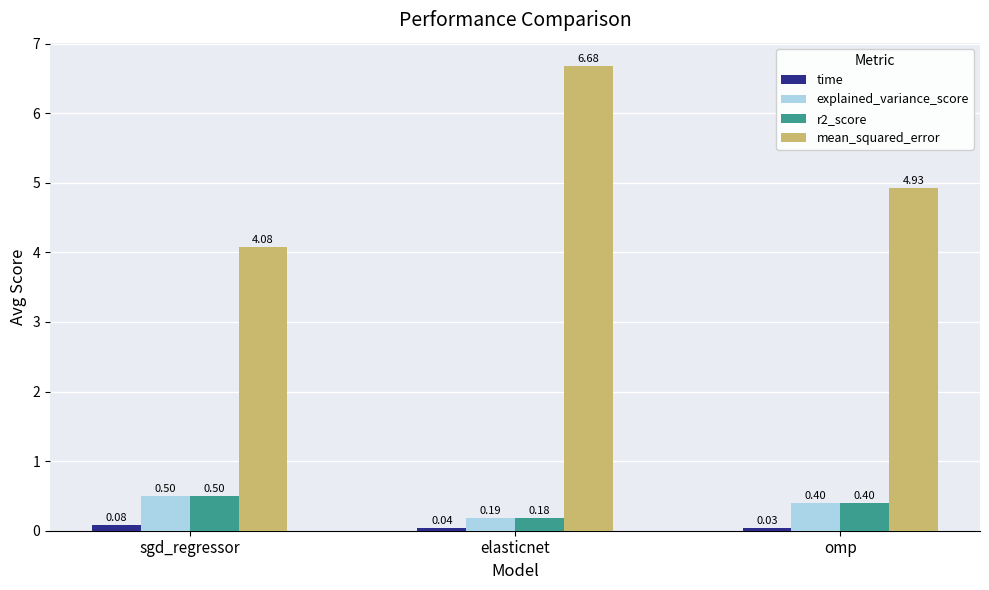

At which label does mean_squared_error reach its minimum?

sgd_regressor